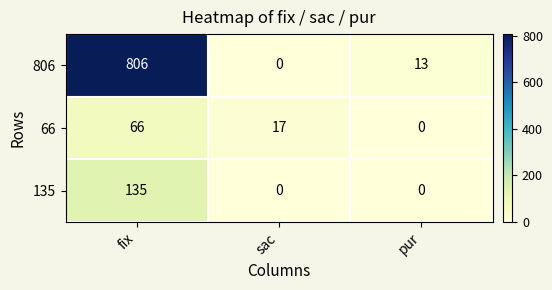

Which series has the largest range (max minus min)?

806